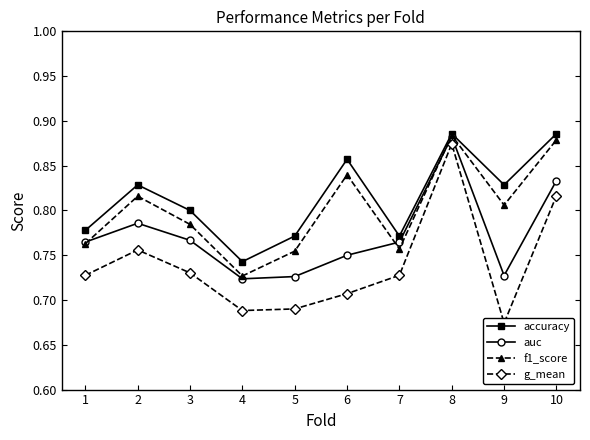

What is the value of the auc point at the 9th from the left?

0.7